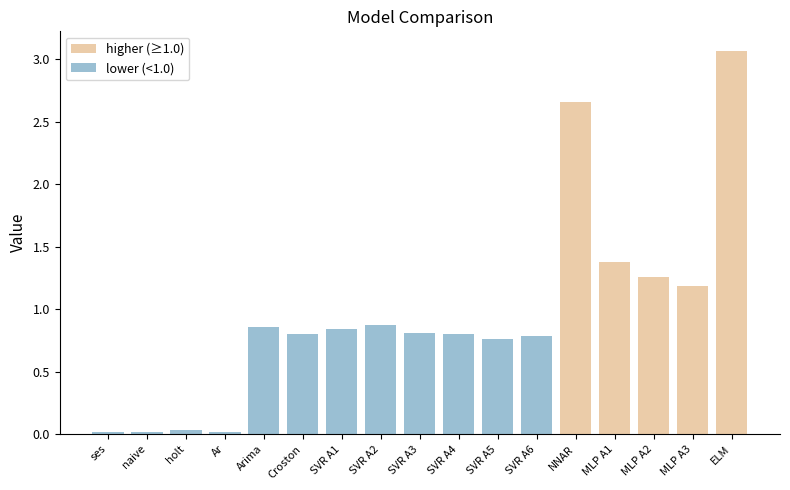

List the series in order of their peak value, lowest first.

lower (<1.0), higher (≥1.0)